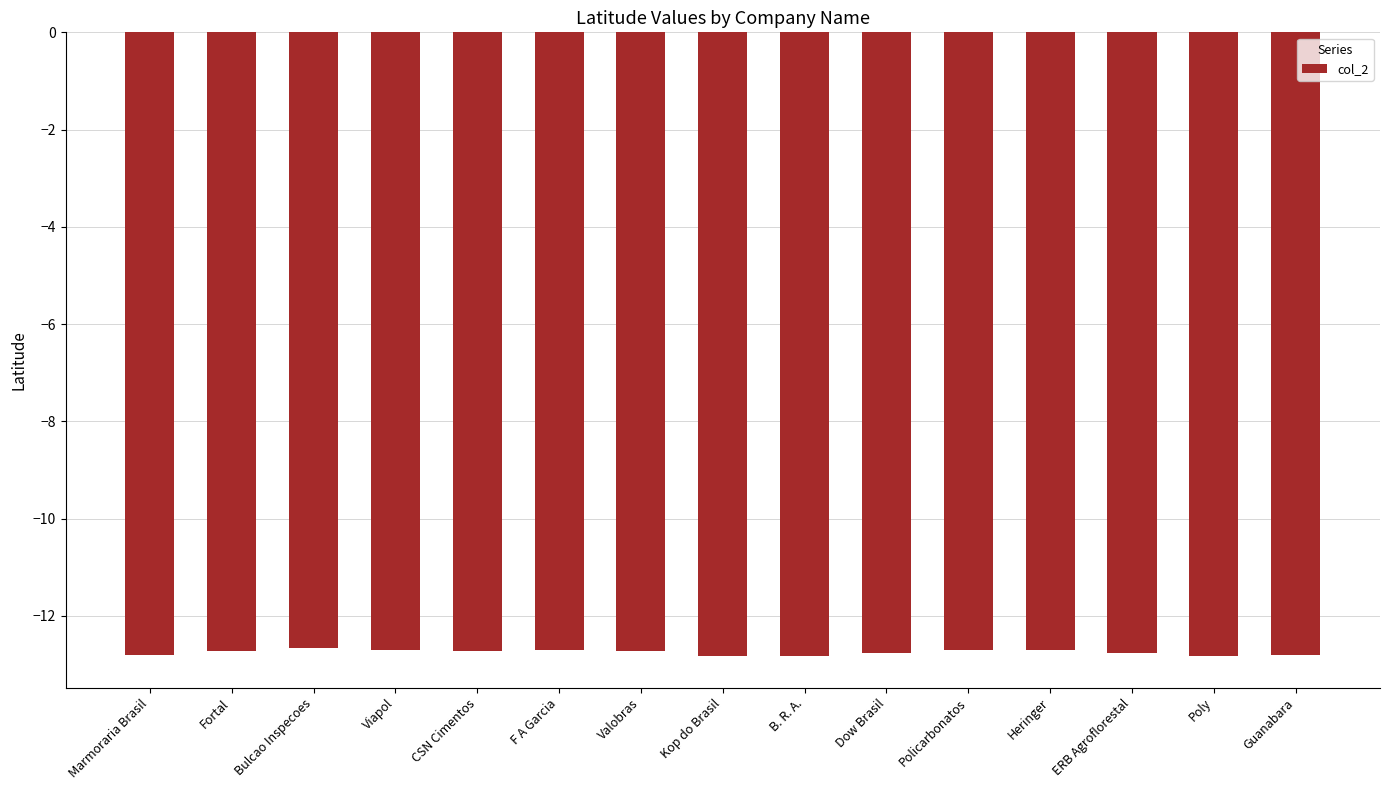

The chart shows a value of -19.2 at Kop do Brasil. True or false?

False